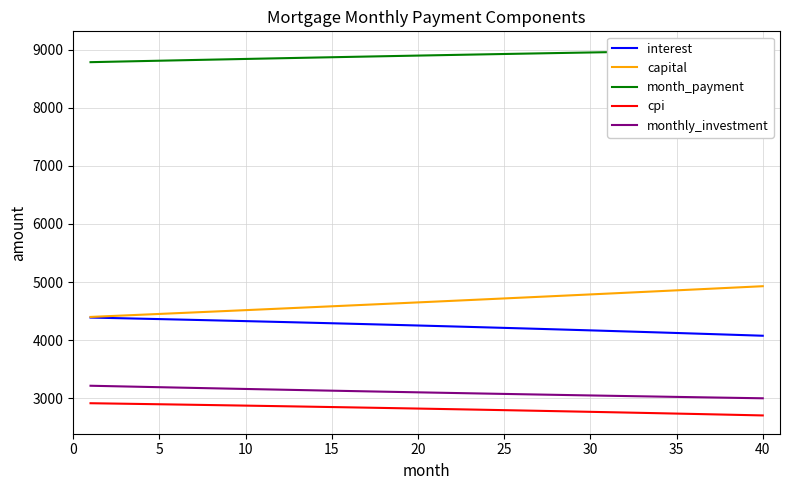

How many lines are shown in the chart?

5